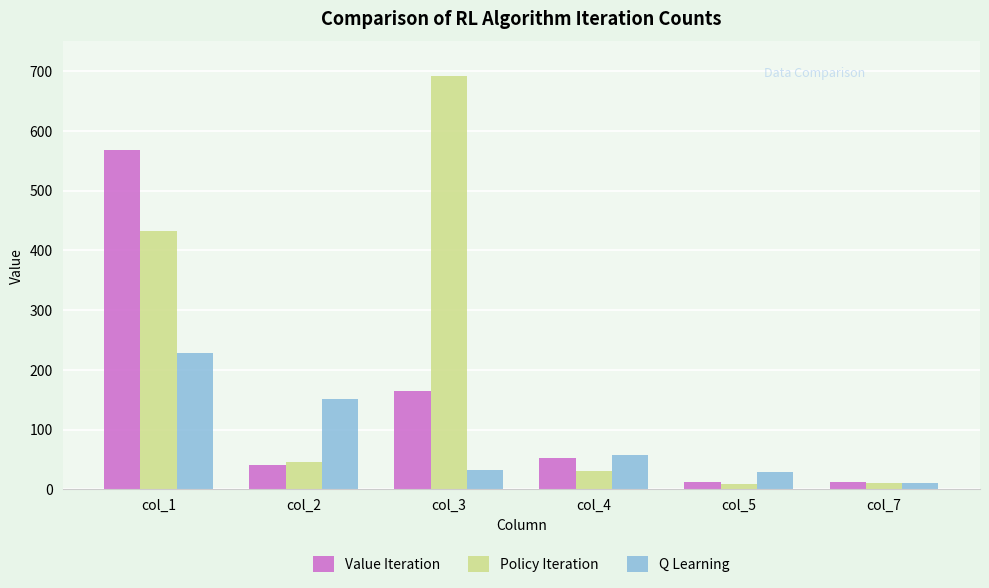

List the series in order of their peak value, highest first.

Policy Iteration, Value Iteration, Q Learning